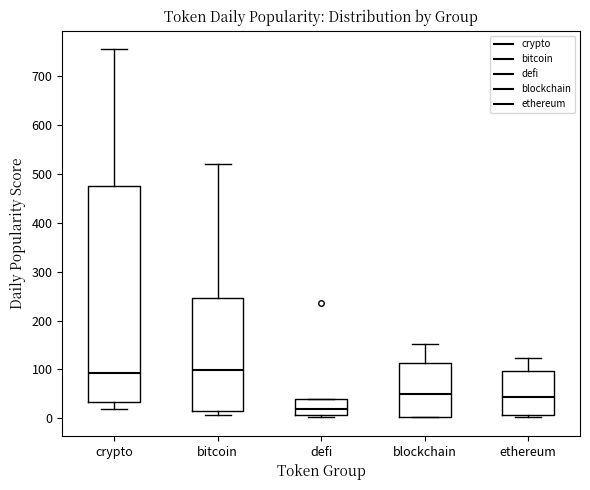

Comparing the boxes themselves (not the whiskers), which one is the tallest?

crypto